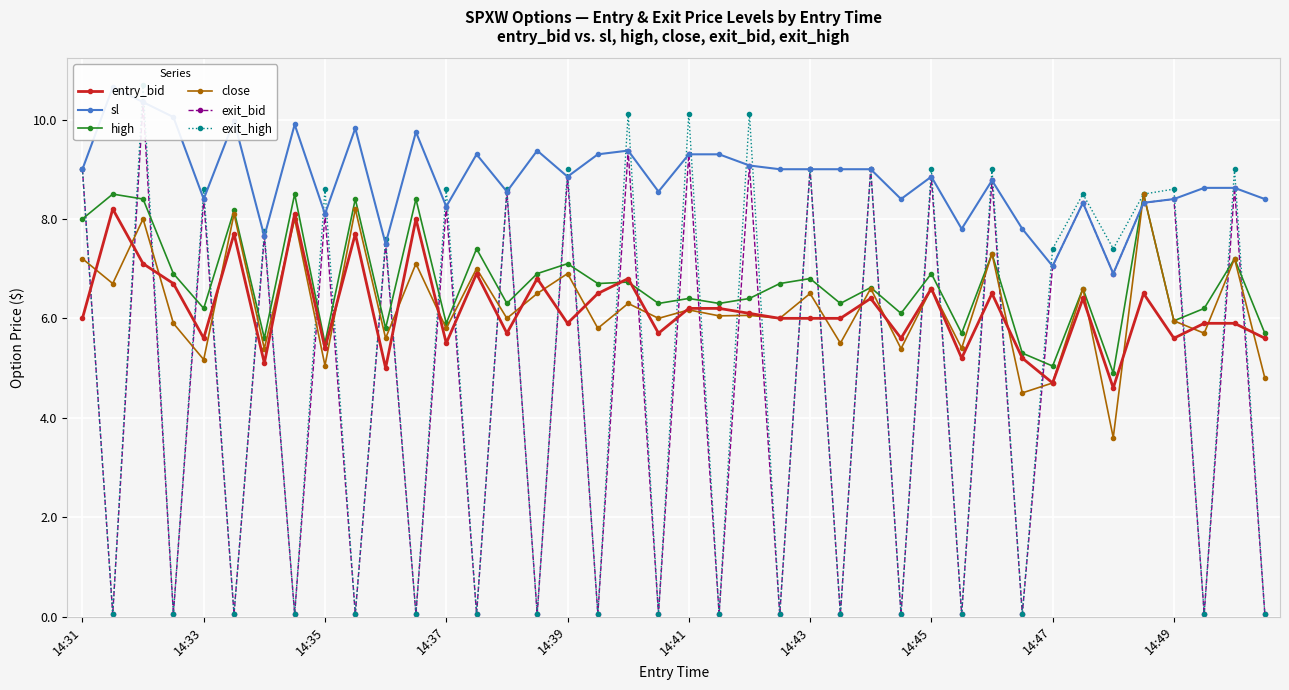

True or false: high has more than 0 points higher than both neighbors.

True